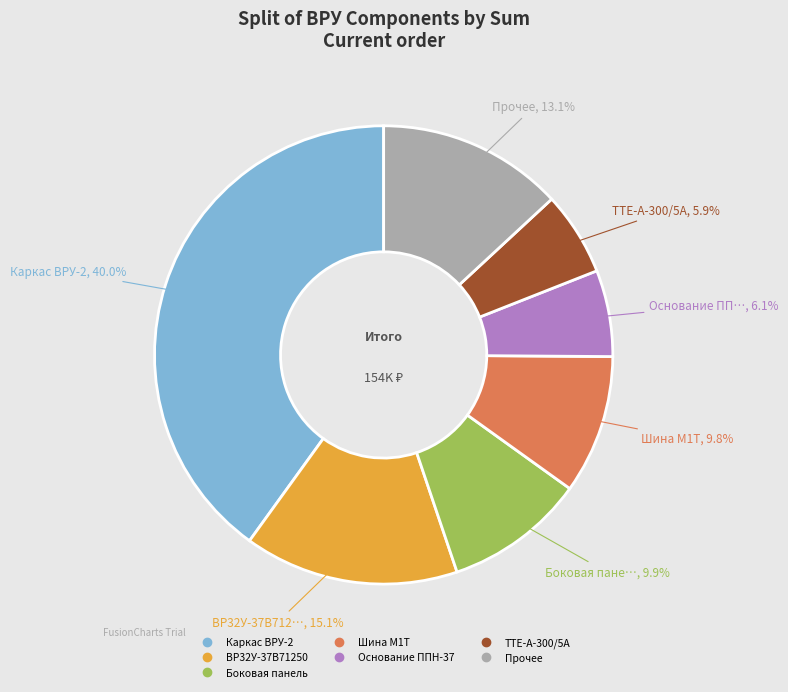

Count the number of slices in the pie.

7